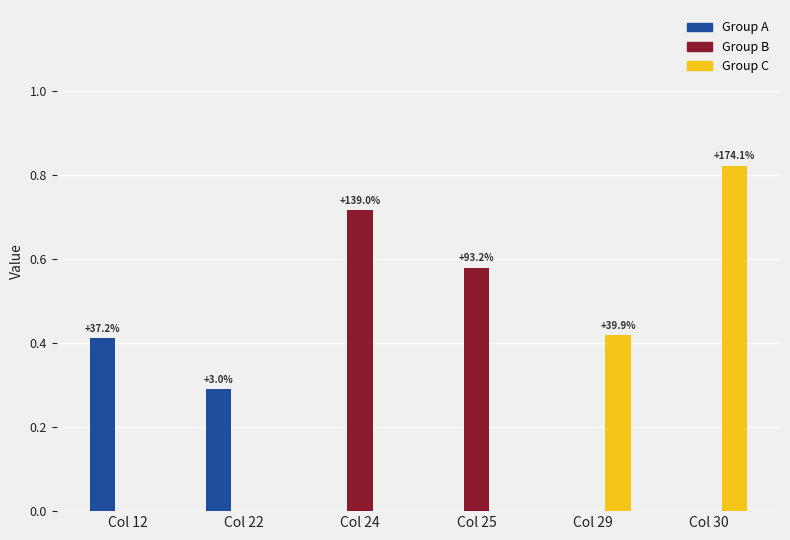

Is it true that Group A equals 0.0 at Col 25?

True